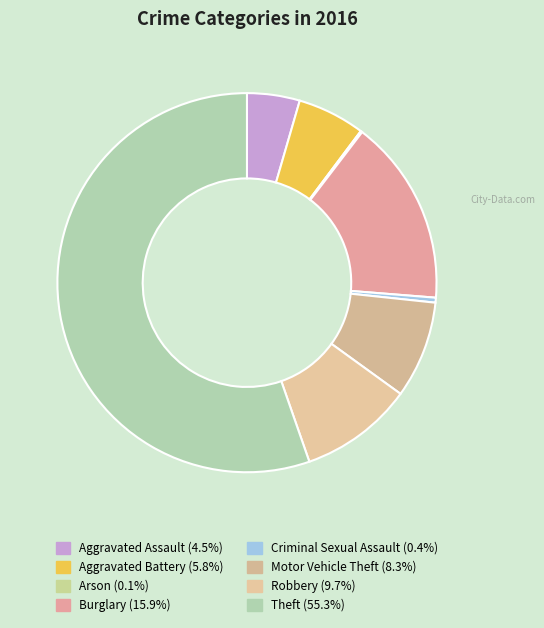

Does any single category account for the majority?

Yes